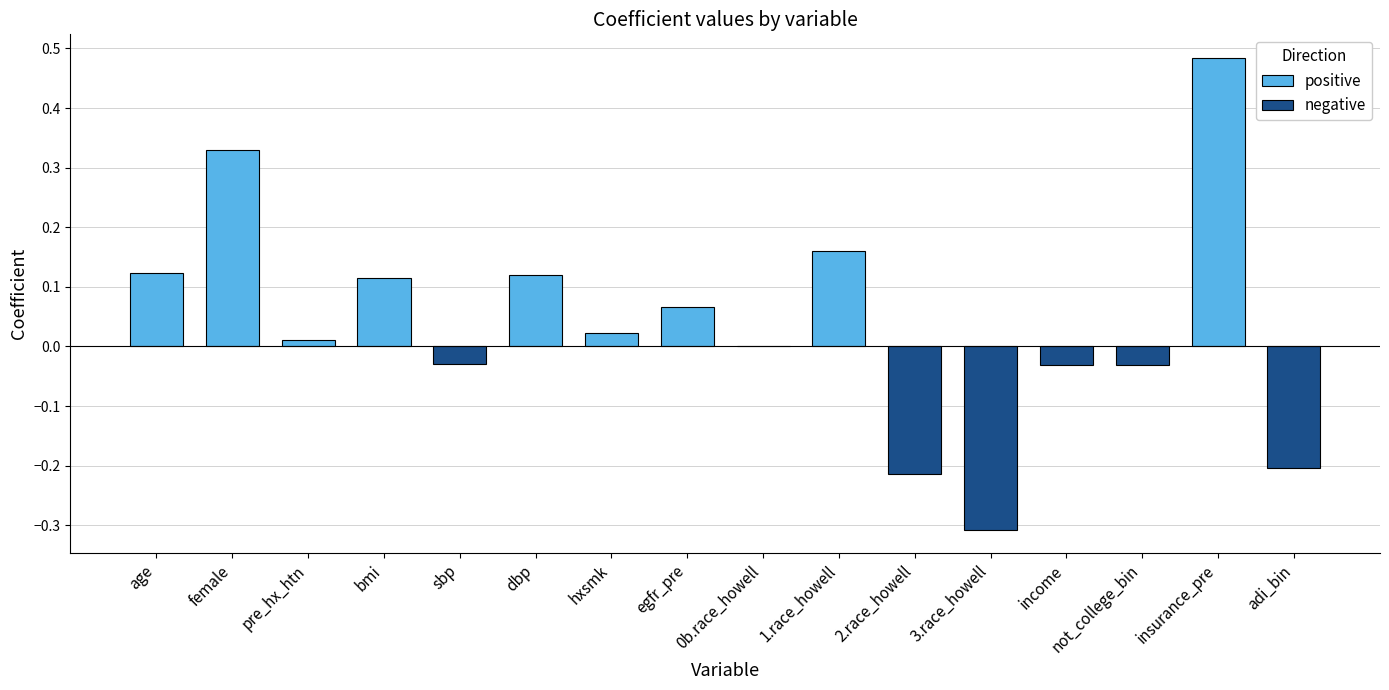

Rank the categories by value from highest to lowest.

insurance_pre, female, 1.race_howell, age, dbp, bmi, egfr_pre, hxsmk, pre_hx_htn, 0b.race_howell, sbp, not_college_bin, income, adi_bin, 2.race_howell, 3.race_howell